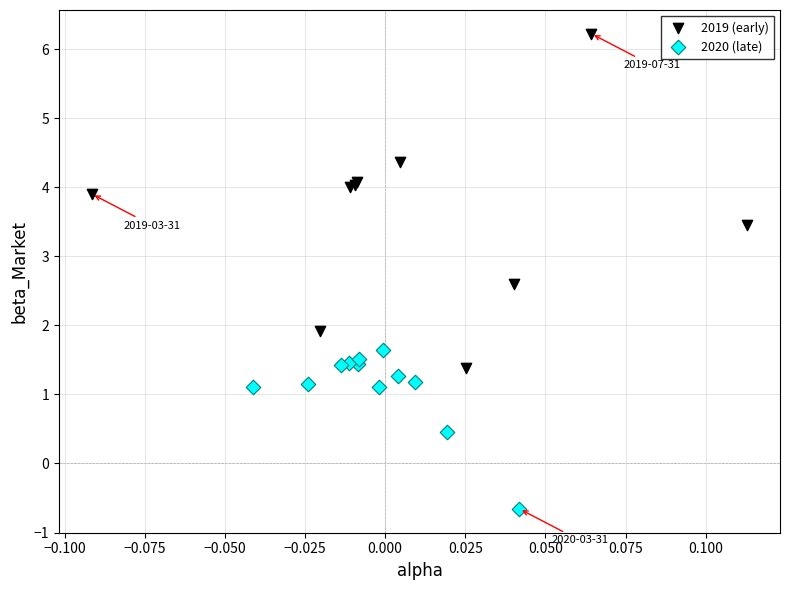

Which series contains the highest Y value?

2019 (early)